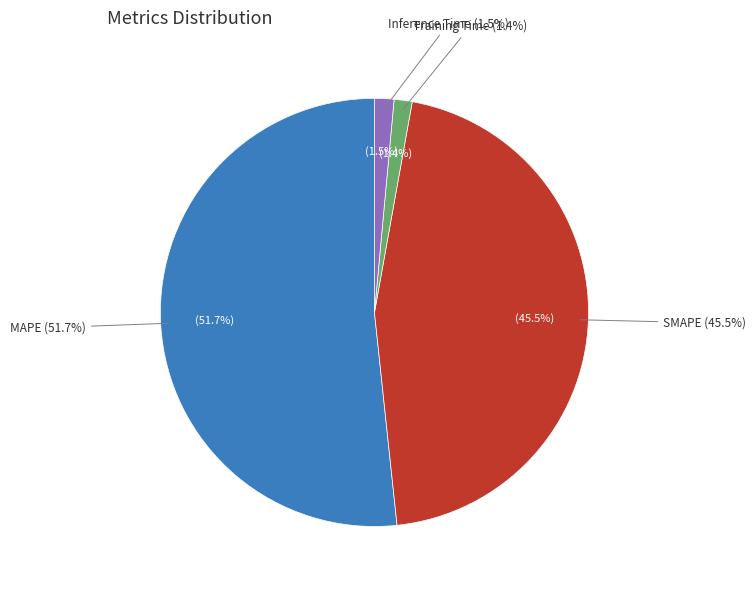

To the nearest percent, what is the average slice percentage?

25%